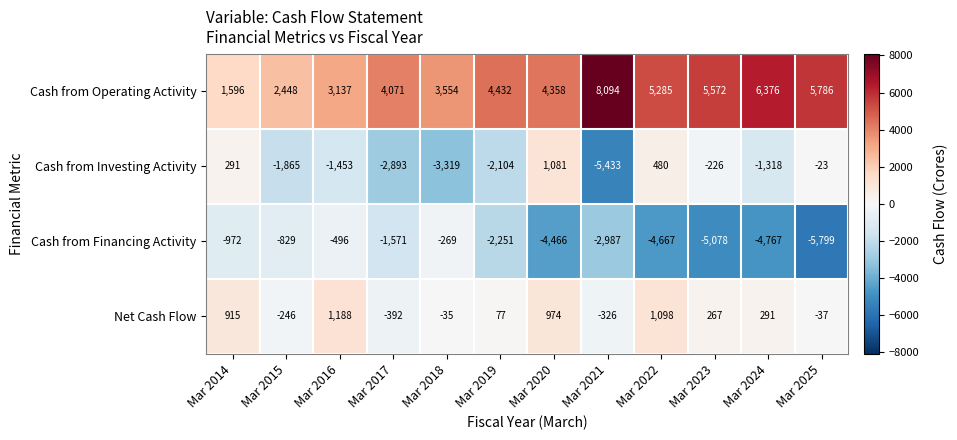

At Mar 2024, list the series in order from smallest to largest.

Cash from Financing Activity, Cash from Investing Activity, Net Cash Flow, Cash from Operating Activity